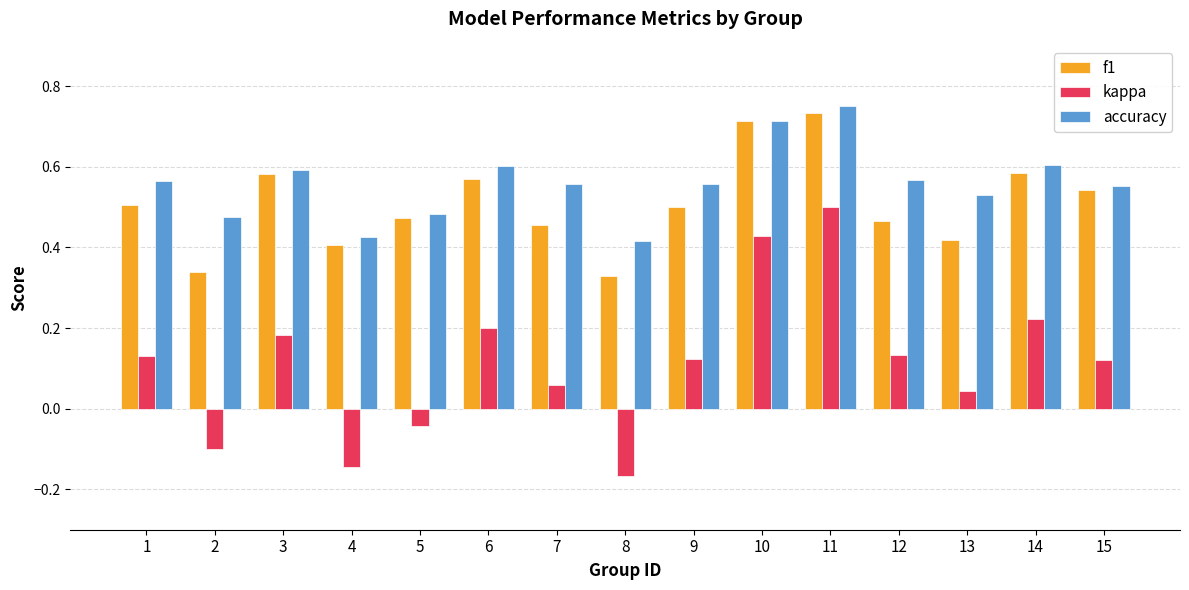

Is it true that kappa equals -0.1 at 4?

True